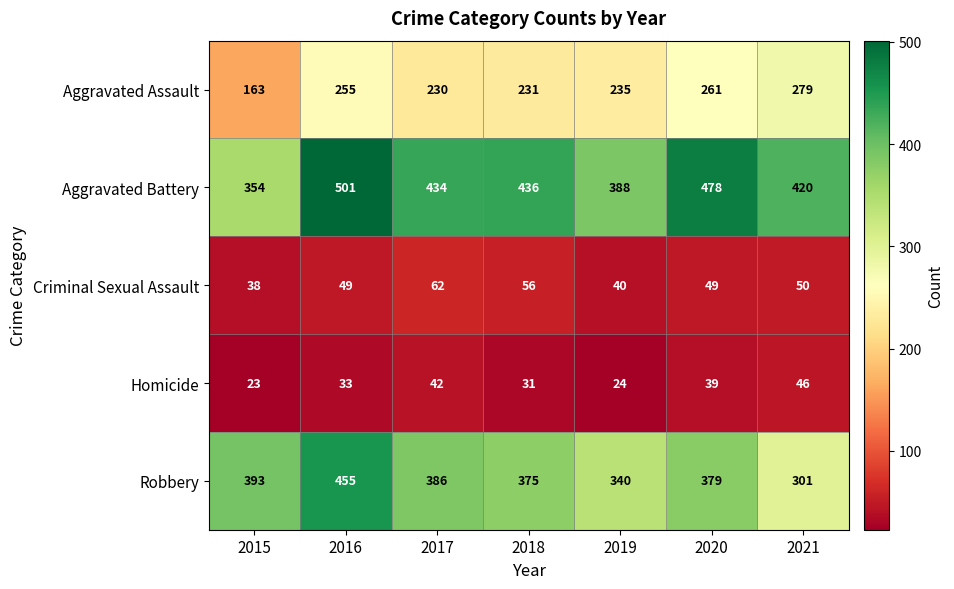

What is the highest value of the Aggravated Assault series?

279